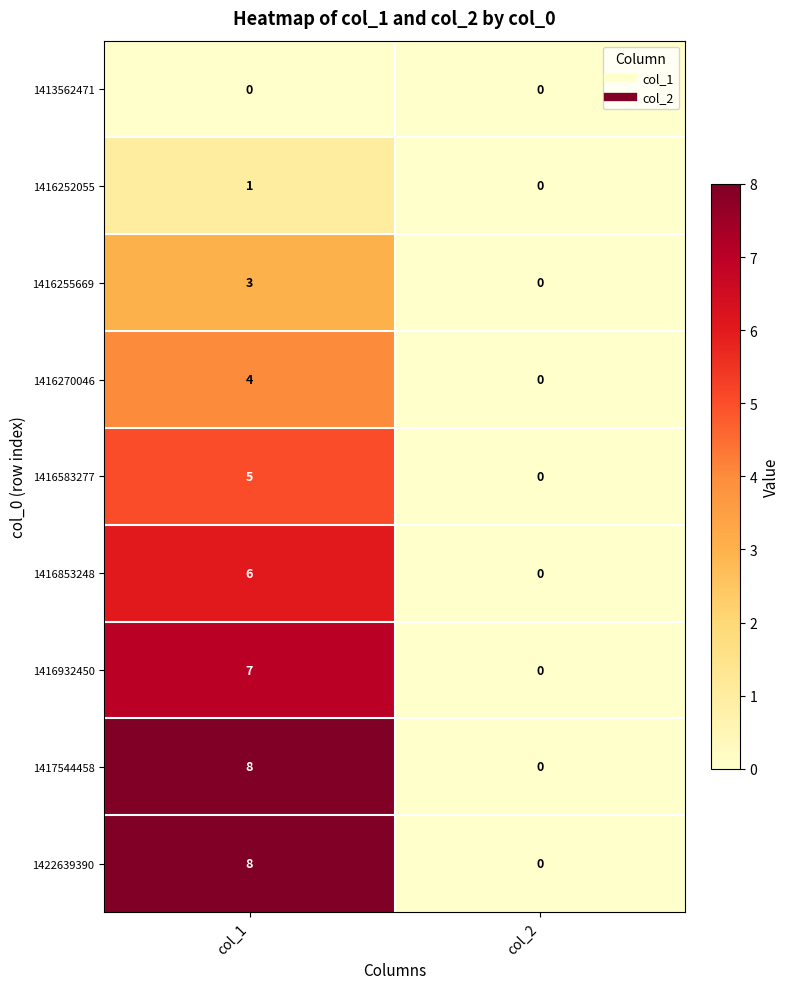

What is the difference between the maximum and minimum values in the 1417544458 series?

8